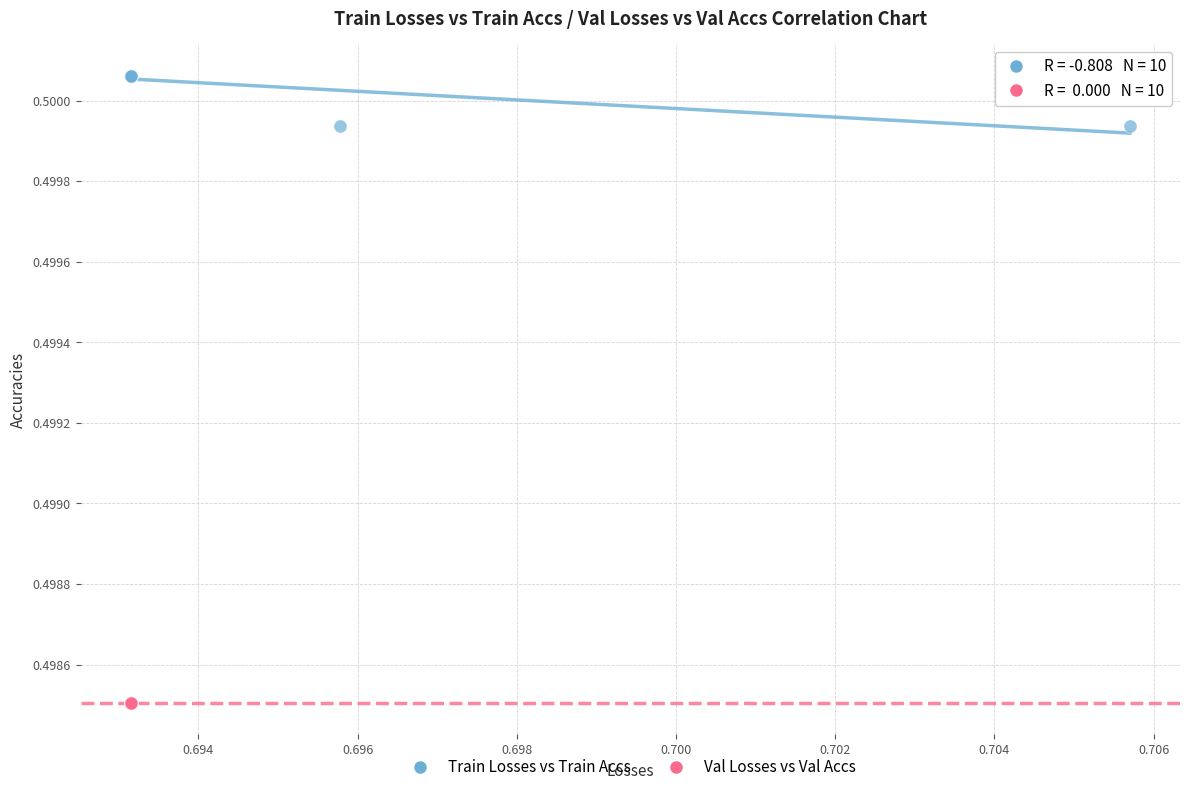

What are all the series names shown in the legend?

Train Losses vs Train Accs, Val Losses vs Val Accs